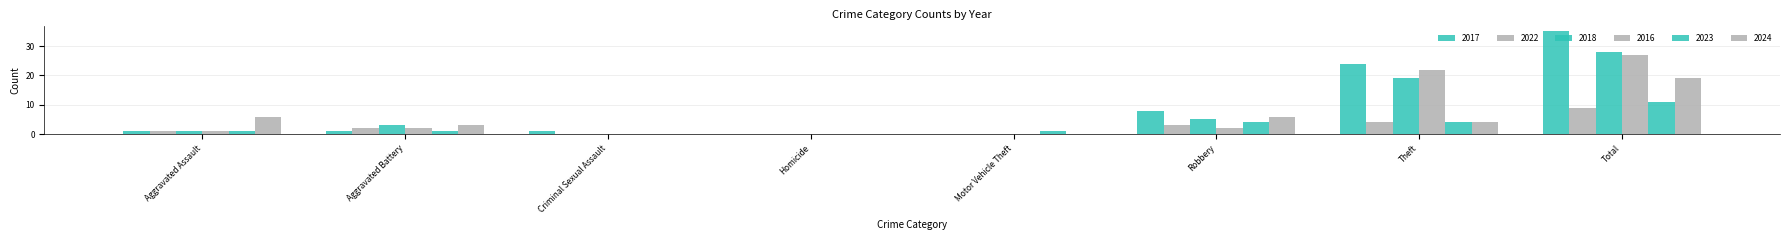

Which category has the highest value in the 2018 series?

Total